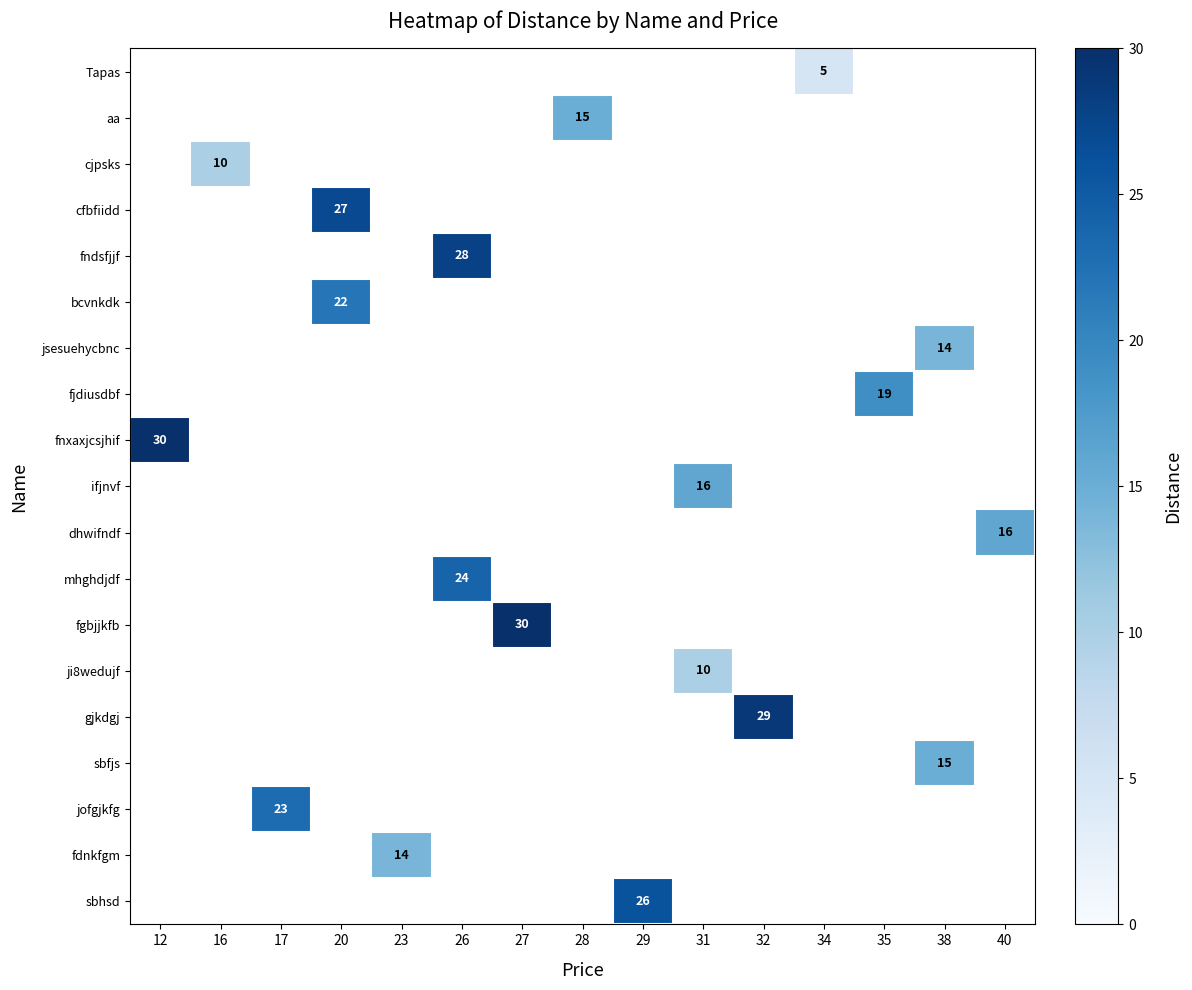

The fgbjjkfb series shows 30 at 27. True or false?

True